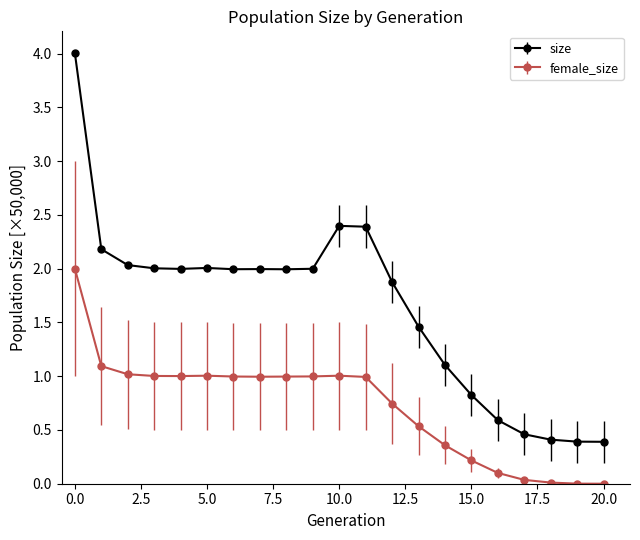

Which series has the largest total across all categories?

size